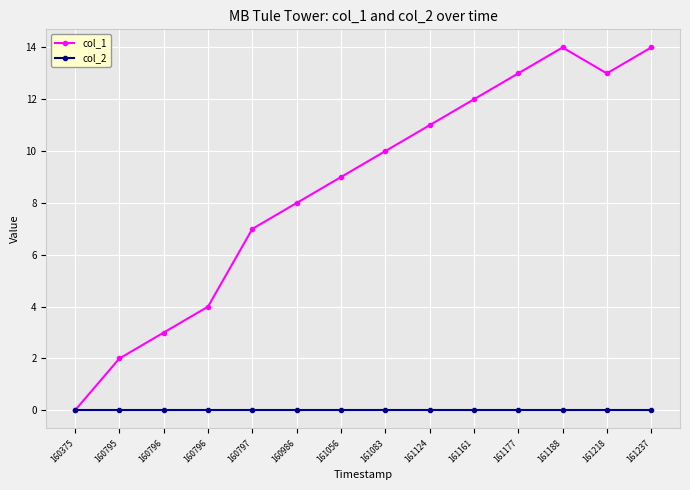

True or false: col_1 and col_2 cross at least once.

False